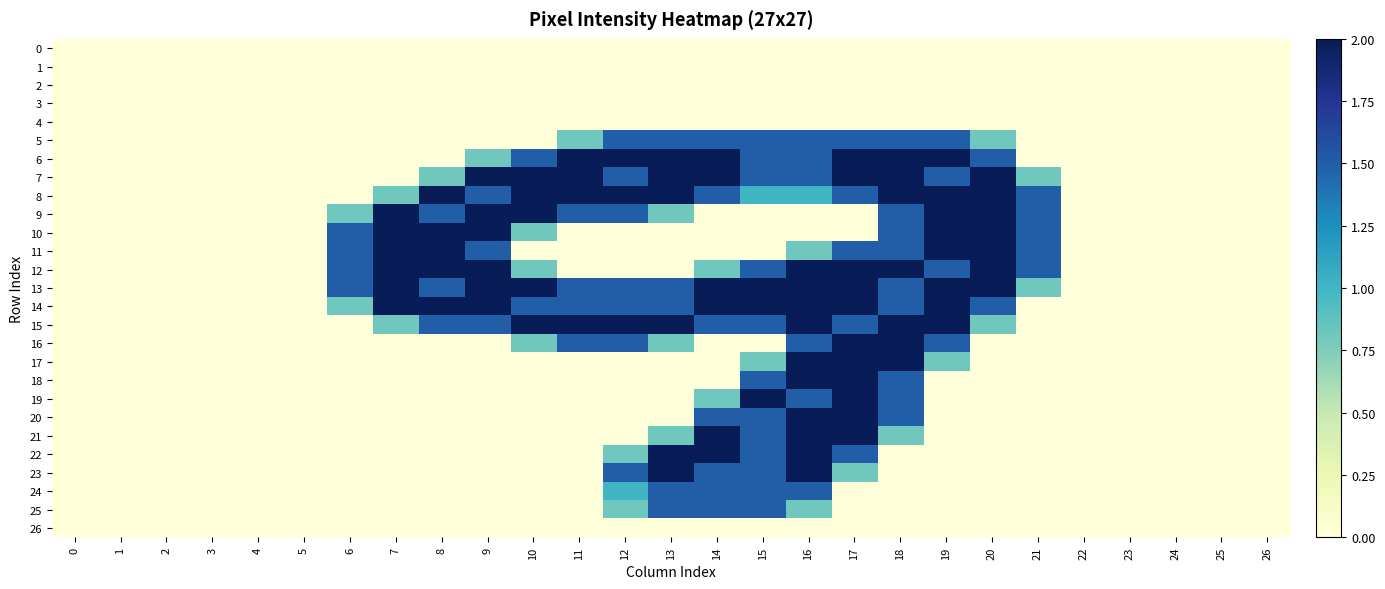

Reading right to left, list all the values displayed in this chart.

0: 26=0.0	25=0.0	24=0.0	23=0.0	22=0.0	21=0.0	20=0.0	19=0.0	18=0.0	17=0.0	16=0.0	15=0.0	14=0.0	13=0.0	12=0.0	11=0.0	10=0.0	9=0.0	8=0.0	7=0.0	6=0.0	5=0.0	4=0.0	3=0.0	2=0.0	1=0.0	0=0.0
1: 26=0.0	25=0.0	24=0.0	23=0.0	22=0.0	21=0.0	20=0.0	19=0.0	18=0.0	17=0.0	16=0.0	15=0.0	14=0.0	13=0.0	12=0.0	11=0.0	10=0.0	9=0.0	8=0.0	7=0.0	6=0.0	5=0.0	4=0.0	3=0.0	2=0.0	1=0.0	0=0.0
2: 26=0.0	25=0.0	24=0.0	23=0.0	22=0.0	21=0.0	20=0.0	19=0.0	18=0.0	17=0.0	16=0.0	15=0.0	14=0.0	13=0.0	12=0.0	11=0.0	10=0.0	9=0.0	8=0.0	7=0.0	6=0.0	5=0.0	4=0.0	3=0.0	2=0.0	1=0.0	0=0.0
3: 26=0.0	25=0.0	24=0.0	23=0.0	22=0.0	21=0.0	20=0.0	19=0.0	18=0.0	17=0.0	16=0.0	15=0.0	14=0.0	13=0.0	12=0.0	11=0.0	10=0.0	9=0.0	8=0.0	7=0.0	6=0.0	5=0.0	4=0.0	3=0.0	2=0.0	1=0.0	0=0.0
4: 26=0.0	25=0.0	24=0.0	23=0.0	22=0.0	21=0.0	20=0.0	19=0.0	18=0.0	17=0.0	16=0.0	15=0.0	14=0.0	13=0.0	12=0.0	11=0.0	10=0.0	9=0.0	8=0.0	7=0.0	6=0.0	5=0.0	4=0.0	3=0.0	2=0.0	1=0.0	0=0.0
5: 26=0.0	25=0.0	24=0.0	23=0.0	22=0.0	21=0.0	20=0.8	19=1.5	18=1.5	17=1.5	16=1.5	15=1.5	14=1.5	13=1.5	12=1.5	11=0.8	10=0.0	9=0.0	8=0.0	7=0.0	6=0.0	5=0.0	4=0.0	3=0.0	2=0.0	1=0.0	0=0.0
6: 26=0.0	25=0.0	24=0.0	23=0.0	22=0.0	21=0.0	20=1.5	19=2.0	18=2.0	17=2.0	16=1.5	15=1.5	14=2.0	13=2.0	12=2.0	11=2.0	10=1.5	9=0.8	8=0.0	7=0.0	6=0.0	5=0.0	4=0.0	3=0.0	2=0.0	1=0.0	0=0.0
7: 26=0.0	25=0.0	24=0.0	23=0.0	22=0.0	21=0.8	20=2.0	19=1.5	18=2.0	17=2.0	16=1.5	15=1.5	14=2.0	13=2.0	12=1.5	11=2.0	10=2.0	9=2.0	8=0.8	7=0.0	6=0.0	5=0.0	4=0.0	3=0.0	2=0.0	1=0.0	0=0.0
8: 26=0.0	25=0.0	24=0.0	23=0.0	22=0.0	21=1.5	20=2.0	19=2.0	18=2.0	17=1.5	16=1.0	15=1.0	14=1.5	13=2.0	12=2.0	11=2.0	10=2.0	9=1.5	8=2.0	7=0.8	6=0.0	5=0.0	4=0.0	3=0.0	2=0.0	1=0.0	0=0.0
9: 26=0.0	25=0.0	24=0.0	23=0.0	22=0.0	21=1.5	20=2.0	19=2.0	18=1.5	17=0.0	16=0.0	15=0.0	14=0.0	13=0.8	12=1.5	11=1.5	10=2.0	9=2.0	8=1.5	7=2.0	6=0.8	5=0.0	4=0.0	3=0.0	2=0.0	1=0.0	0=0.0
10: 26=0.0	25=0.0	24=0.0	23=0.0	22=0.0	21=1.5	20=2.0	19=2.0	18=1.5	17=0.0	16=0.0	15=0.0	14=0.0	13=0.0	12=0.0	11=0.0	10=0.8	9=2.0	8=2.0	7=2.0	6=1.5	5=0.0	4=0.0	3=0.0	2=0.0	1=0.0	0=0.0
11: 26=0.0	25=0.0	24=0.0	23=0.0	22=0.0	21=1.5	20=2.0	19=2.0	18=1.5	17=1.5	16=0.8	15=0.0	14=0.0	13=0.0	12=0.0	11=0.0	10=0.0	9=1.5	8=2.0	7=2.0	6=1.5	5=0.0	4=0.0	3=0.0	2=0.0	1=0.0	0=0.0
12: 26=0.0	25=0.0	24=0.0	23=0.0	22=0.0	21=1.5	20=2.0	19=1.5	18=2.0	17=2.0	16=2.0	15=1.5	14=0.8	13=0.0	12=0.0	11=0.0	10=0.8	9=2.0	8=2.0	7=2.0	6=1.5	5=0.0	4=0.0	3=0.0	2=0.0	1=0.0	0=0.0
13: 26=0.0	25=0.0	24=0.0	23=0.0	22=0.0	21=0.8	20=2.0	19=2.0	18=1.5	17=2.0	16=2.0	15=2.0	14=2.0	13=1.5	12=1.5	11=1.5	10=2.0	9=2.0	8=1.5	7=2.0	6=1.5	5=0.0	4=0.0	3=0.0	2=0.0	1=0.0	0=0.0
14: 26=0.0	25=0.0	24=0.0	23=0.0	22=0.0	21=0.0	20=1.5	19=2.0	18=1.5	17=2.0	16=2.0	15=2.0	14=2.0	13=1.5	12=1.5	11=1.5	10=1.5	9=2.0	8=2.0	7=2.0	6=0.8	5=0.0	4=0.0	3=0.0	2=0.0	1=0.0	0=0.0
15: 26=0.0	25=0.0	24=0.0	23=0.0	22=0.0	21=0.0	20=0.8	19=2.0	18=2.0	17=1.5	16=2.0	15=1.5	14=1.5	13=2.0	12=2.0	11=2.0	10=2.0	9=1.5	8=1.5	7=0.8	6=0.0	5=0.0	4=0.0	3=0.0	2=0.0	1=0.0	0=0.0
16: 26=0.0	25=0.0	24=0.0	23=0.0	22=0.0	21=0.0	20=0.0	19=1.5	18=2.0	17=2.0	16=1.5	15=0.0	14=0.0	13=0.8	12=1.5	11=1.5	10=0.8	9=0.0	8=0.0	7=0.0	6=0.0	5=0.0	4=0.0	3=0.0	2=0.0	1=0.0	0=0.0
17: 26=0.0	25=0.0	24=0.0	23=0.0	22=0.0	21=0.0	20=0.0	19=0.8	18=2.0	17=2.0	16=2.0	15=0.8	14=0.0	13=0.0	12=0.0	11=0.0	10=0.0	9=0.0	8=0.0	7=0.0	6=0.0	5=0.0	4=0.0	3=0.0	2=0.0	1=0.0	0=0.0
18: 26=0.0	25=0.0	24=0.0	23=0.0	22=0.0	21=0.0	20=0.0	19=0.0	18=1.5	17=2.0	16=2.0	15=1.5	14=0.0	13=0.0	12=0.0	11=0.0	10=0.0	9=0.0	8=0.0	7=0.0	6=0.0	5=0.0	4=0.0	3=0.0	2=0.0	1=0.0	0=0.0
19: 26=0.0	25=0.0	24=0.0	23=0.0	22=0.0	21=0.0	20=0.0	19=0.0	18=1.5	17=2.0	16=1.5	15=2.0	14=0.8	13=0.0	12=0.0	11=0.0	10=0.0	9=0.0	8=0.0	7=0.0	6=0.0	5=0.0	4=0.0	3=0.0	2=0.0	1=0.0	0=0.0
20: 26=0.0	25=0.0	24=0.0	23=0.0	22=0.0	21=0.0	20=0.0	19=0.0	18=1.5	17=2.0	16=2.0	15=1.5	14=1.5	13=0.0	12=0.0	11=0.0	10=0.0	9=0.0	8=0.0	7=0.0	6=0.0	5=0.0	4=0.0	3=0.0	2=0.0	1=0.0	0=0.0
21: 26=0.0	25=0.0	24=0.0	23=0.0	22=0.0	21=0.0	20=0.0	19=0.0	18=0.8	17=2.0	16=2.0	15=1.5	14=2.0	13=0.8	12=0.0	11=0.0	10=0.0	9=0.0	8=0.0	7=0.0	6=0.0	5=0.0	4=0.0	3=0.0	2=0.0	1=0.0	0=0.0
22: 26=0.0	25=0.0	24=0.0	23=0.0	22=0.0	21=0.0	20=0.0	19=0.0	18=0.0	17=1.5	16=2.0	15=1.5	14=2.0	13=2.0	12=0.8	11=0.0	10=0.0	9=0.0	8=0.0	7=0.0	6=0.0	5=0.0	4=0.0	3=0.0	2=0.0	1=0.0	0=0.0
23: 26=0.0	25=0.0	24=0.0	23=0.0	22=0.0	21=0.0	20=0.0	19=0.0	18=0.0	17=0.8	16=2.0	15=1.5	14=1.5	13=2.0	12=1.5	11=0.0	10=0.0	9=0.0	8=0.0	7=0.0	6=0.0	5=0.0	4=0.0	3=0.0	2=0.0	1=0.0	0=0.0
24: 26=0.0	25=0.0	24=0.0	23=0.0	22=0.0	21=0.0	20=0.0	19=0.0	18=0.0	17=0.0	16=1.5	15=1.5	14=1.5	13=1.5	12=1.0	11=0.0	10=0.0	9=0.0	8=0.0	7=0.0	6=0.0	5=0.0	4=0.0	3=0.0	2=0.0	1=0.0	0=0.0
25: 26=0.0	25=0.0	24=0.0	23=0.0	22=0.0	21=0.0	20=0.0	19=0.0	18=0.0	17=0.0	16=0.8	15=1.5	14=1.5	13=1.5	12=0.8	11=0.0	10=0.0	9=0.0	8=0.0	7=0.0	6=0.0	5=0.0	4=0.0	3=0.0	2=0.0	1=0.0	0=0.0
26: 26=0.0	25=0.0	24=0.0	23=0.0	22=0.0	21=0.0	20=0.0	19=0.0	18=0.0	17=0.0	16=0.0	15=0.0	14=0.0	13=0.0	12=0.0	11=0.0	10=0.0	9=0.0	8=0.0	7=0.0	6=0.0	5=0.0	4=0.0	3=0.0	2=0.0	1=0.0	0=0.0